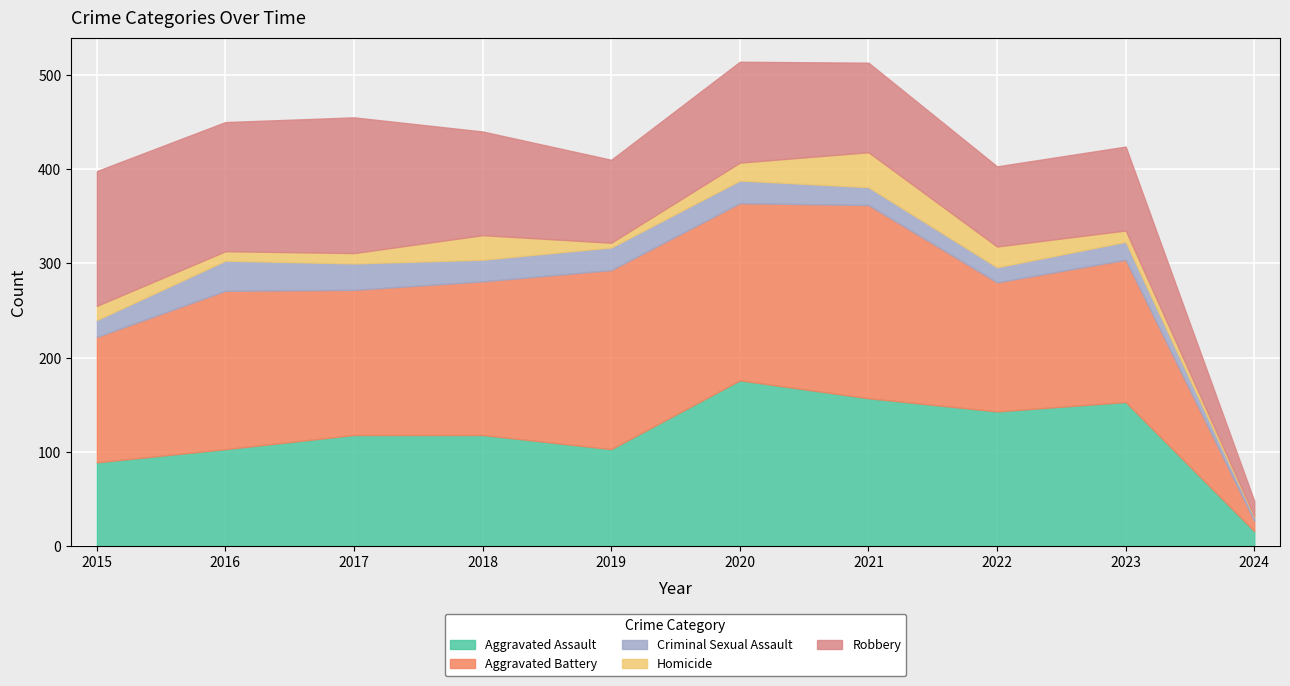

What is the value of the Aggravated Battery point at the 3rd from the left?

154